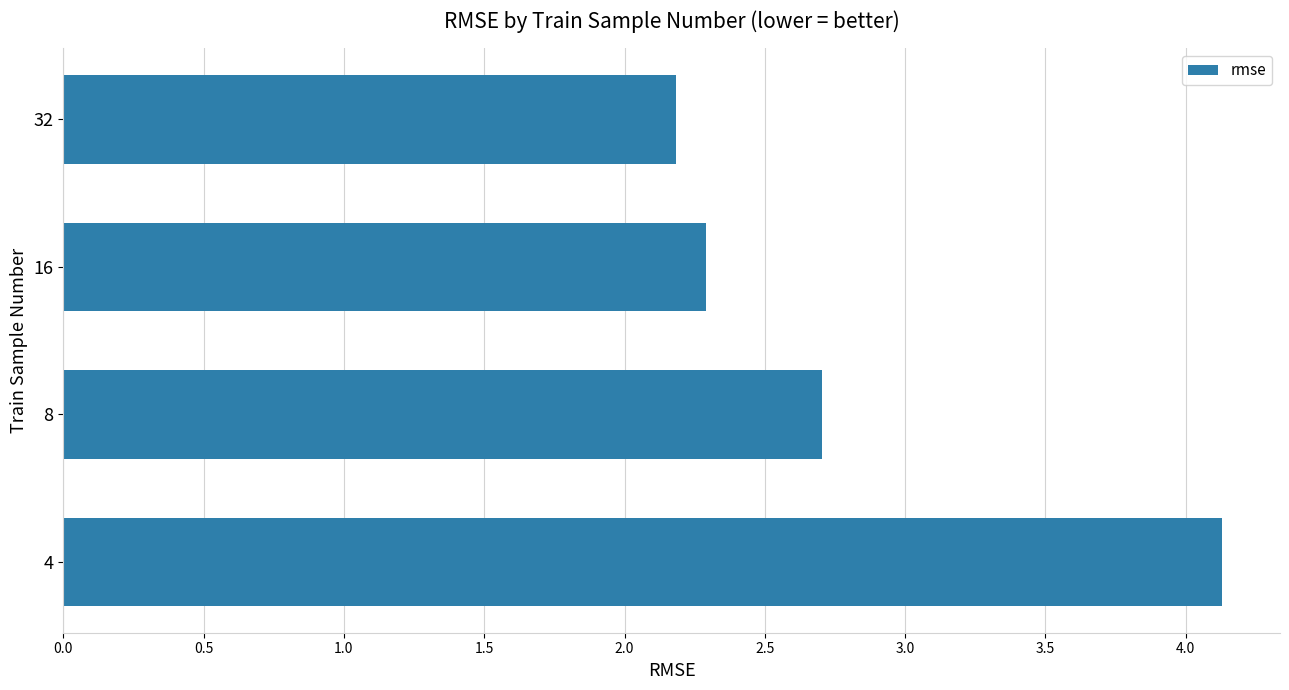

Reading bottom to top, what are all the values shown in this chart?

4=4.1	8=2.7	16=2.3	32=2.2